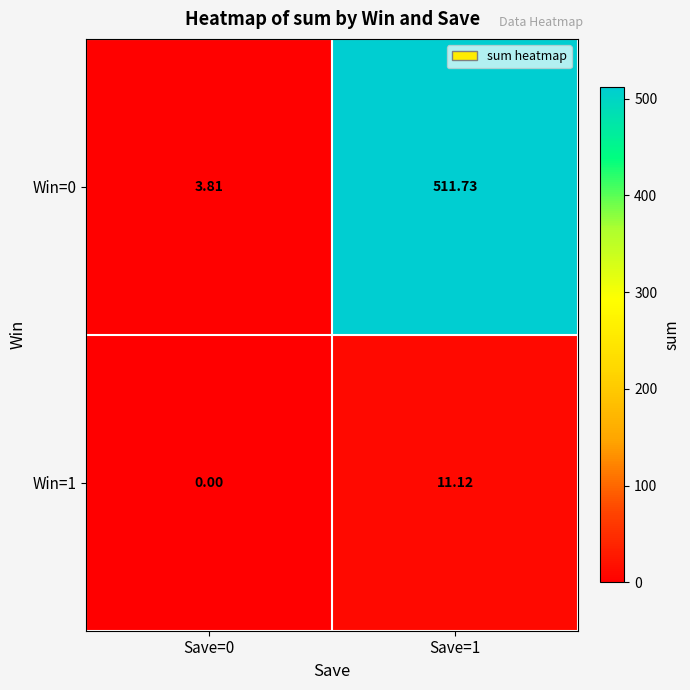

List the series in order of their overall mean, highest first.

Win=0, Win=1